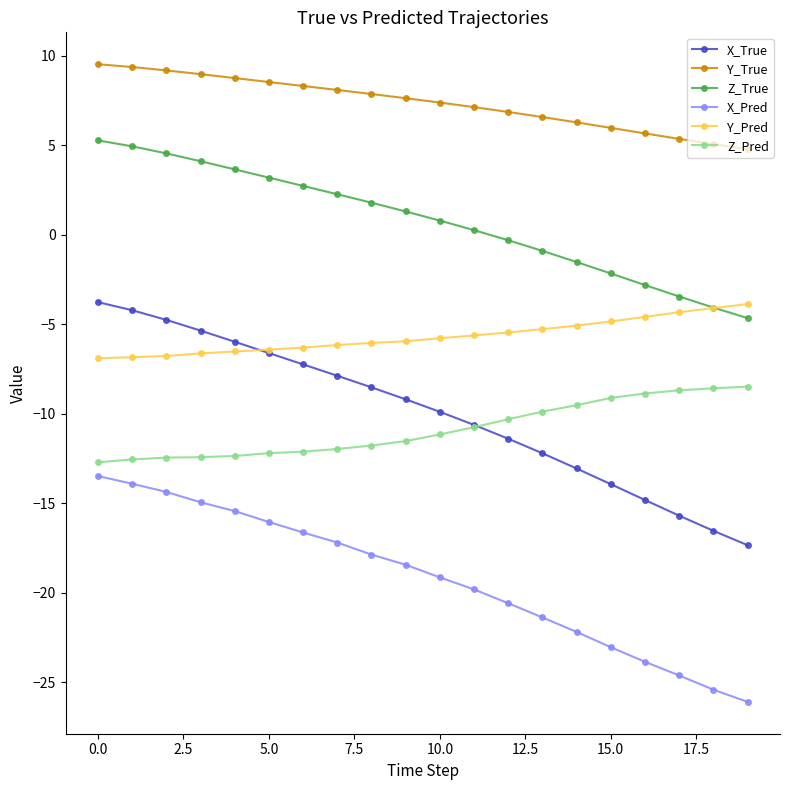

True or false: Z_Pred and Y_True cross at least once.

False